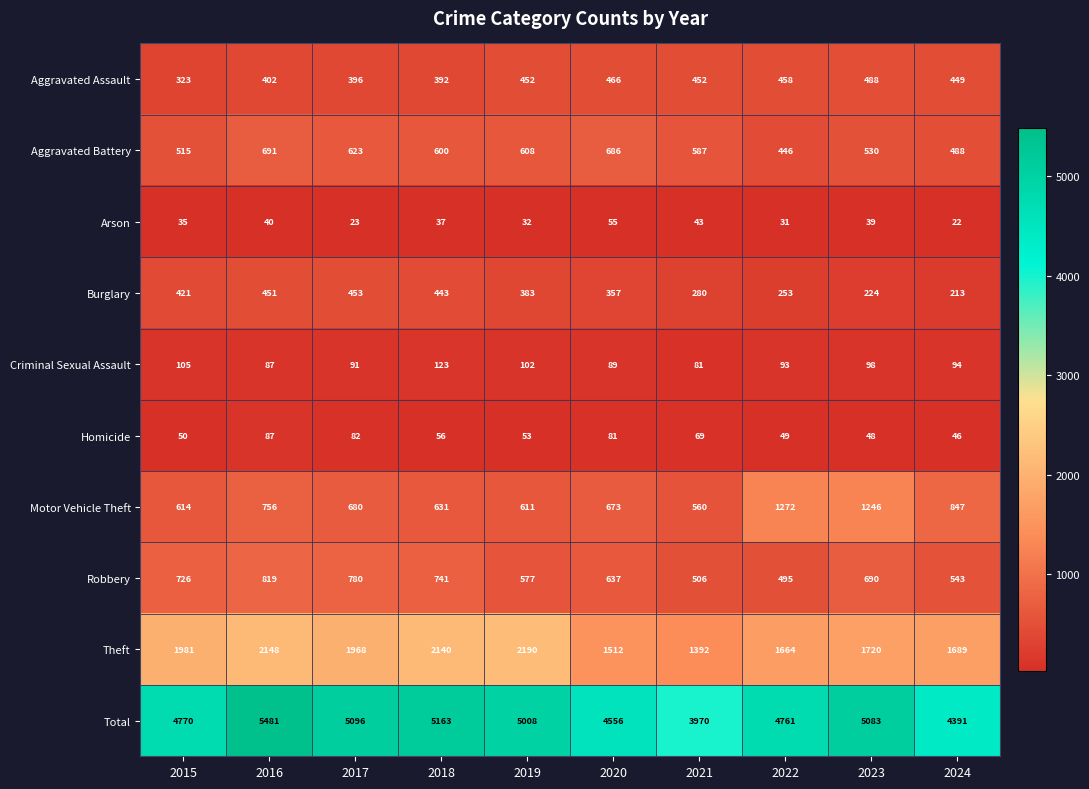

Is it true that Total equals 1816 at 2018?

False